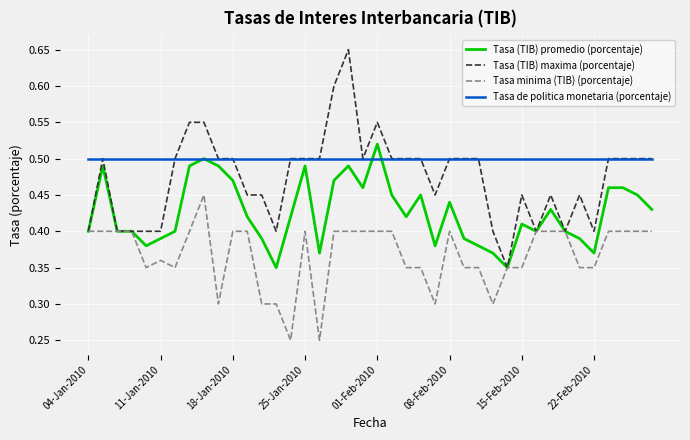

True or false: Tasa minima (TIB) (porcentaje) and Tasa de politica monetaria (porcentaje) intersect in this chart.

False